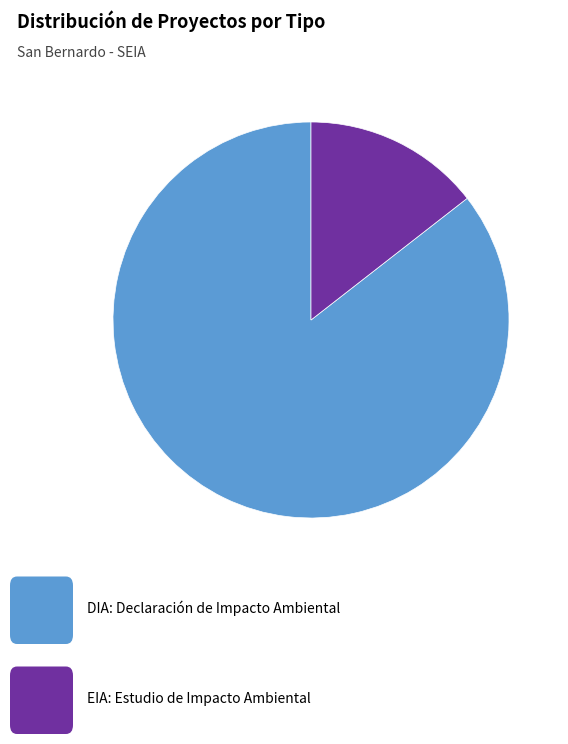

Is there any slice that represents more than half of the pie?

Yes